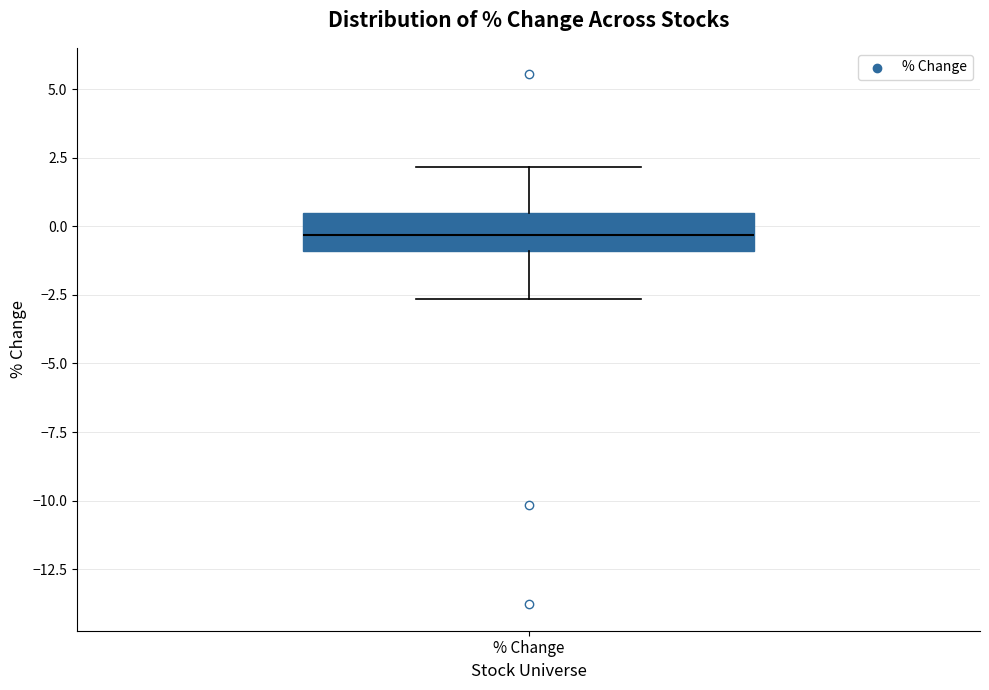

Transcribe this box plot: give where the median line is, the range the box spans, and where the two whiskers end, as read against the y-axis. The values are not printed on the chart, so give them approximately, as read against the axis.

median -0.5, box -1.0 to 0.5, whiskers -2.5 to 2.0